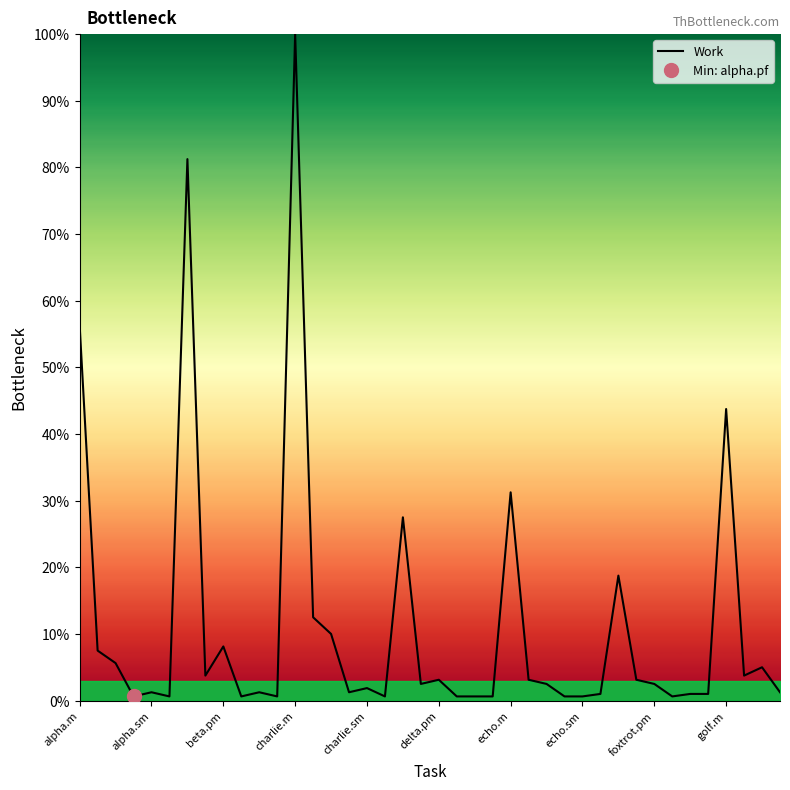

Is it true that Work equals 43.8 at golf.m?

True